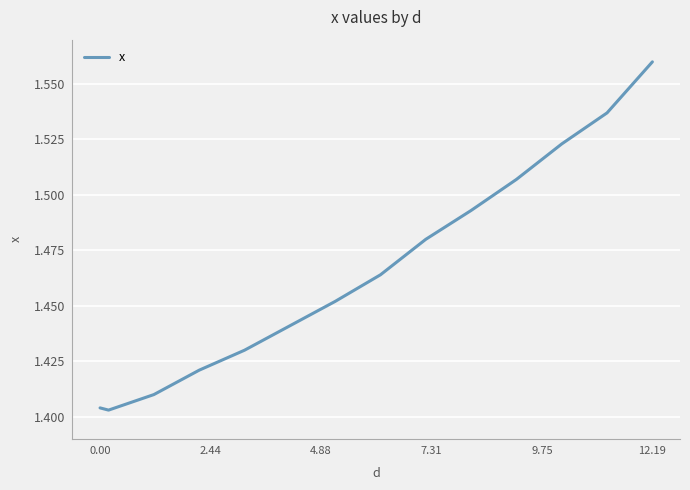

True or false: the data shows 2.4 at 0.00.

False